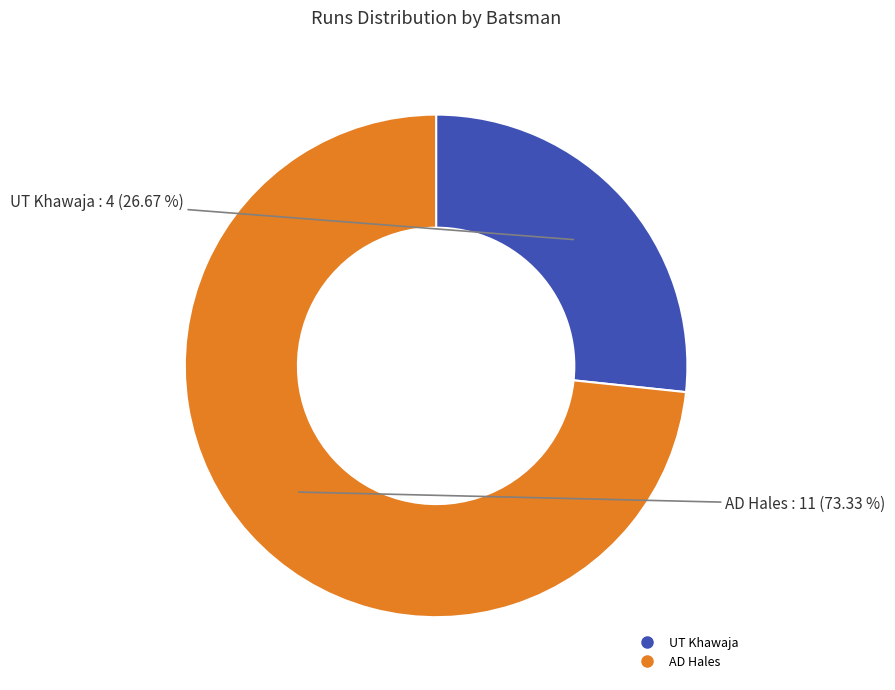

What is the smallest slice in the pie chart?

UT Khawaja